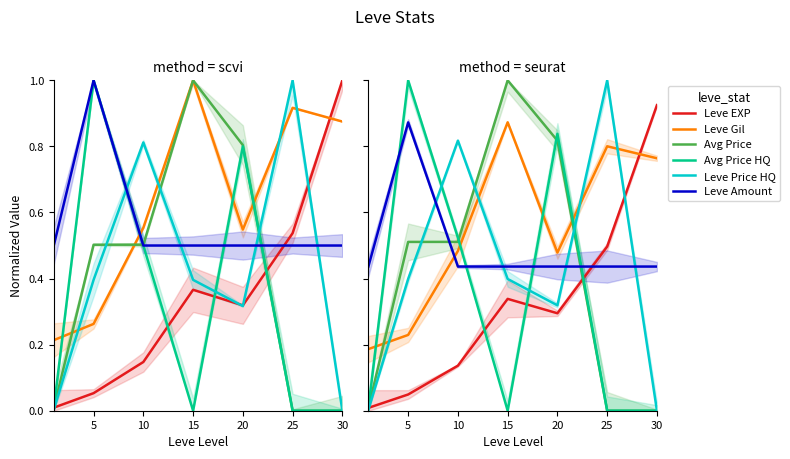

What is the difference between the highest and lowest values at 0?

0.4